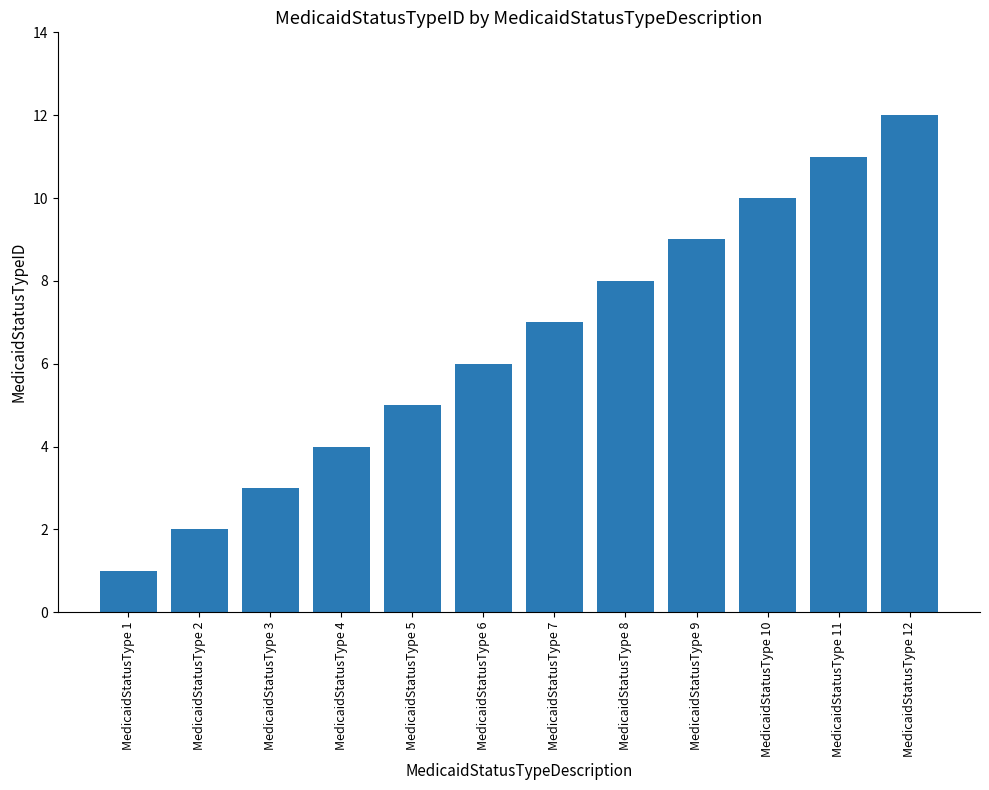

The value at MedicaidStatusType 7 is 11. True or false?

False